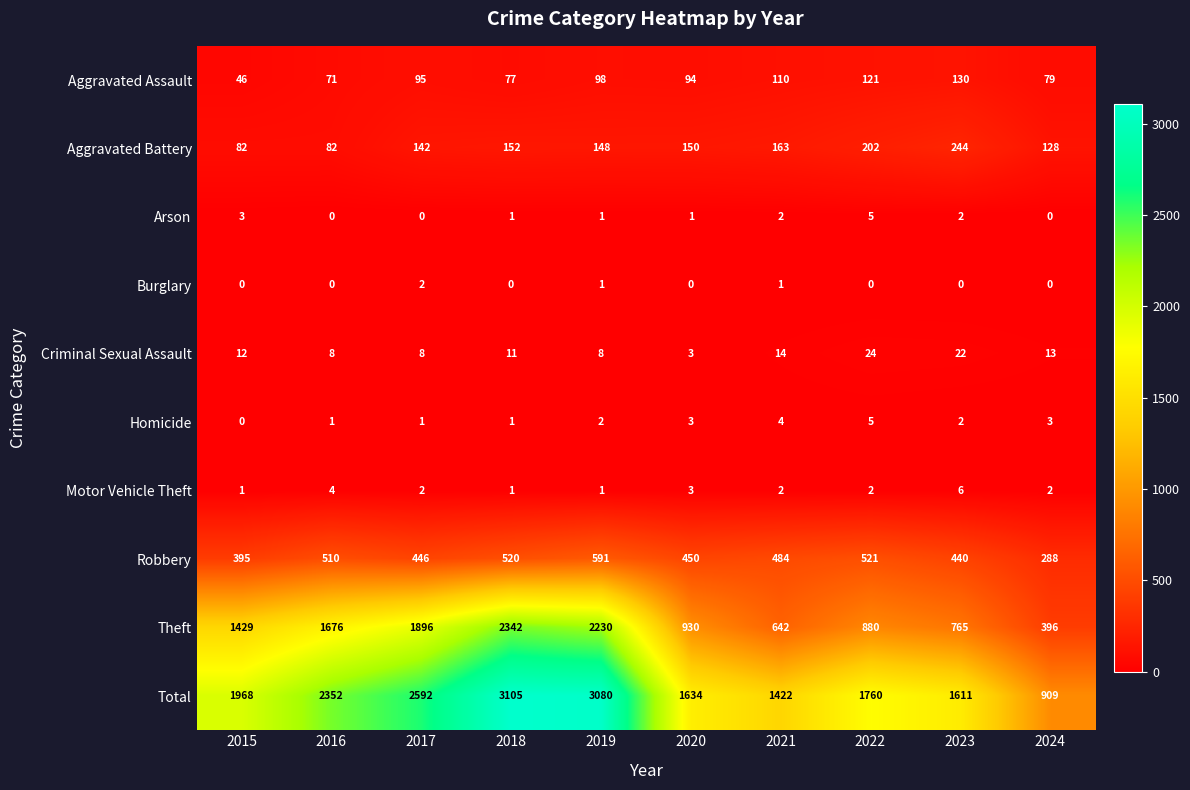

What is the greatest value displayed?

3105